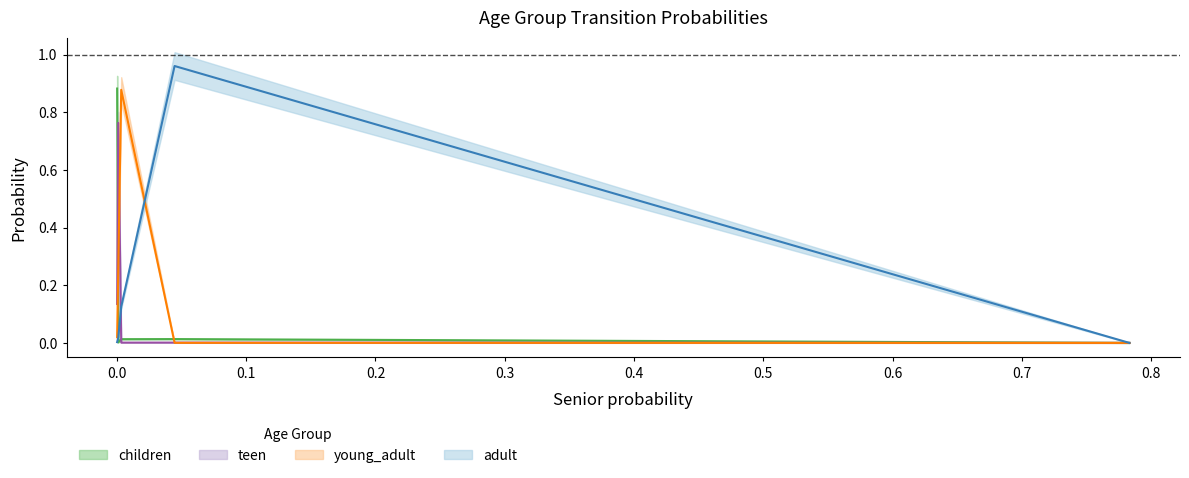

Reading left to right, what are all the values shown in this chart?

children: 0.9	0.0	0.0	0.0	0.0
teen: 0.1	0.8	0.0	0.0	0.0
young_adult: 0.0	0.3	0.9	0.0	0.0
adult: 0.0	0.0	0.1	1.0	0.0